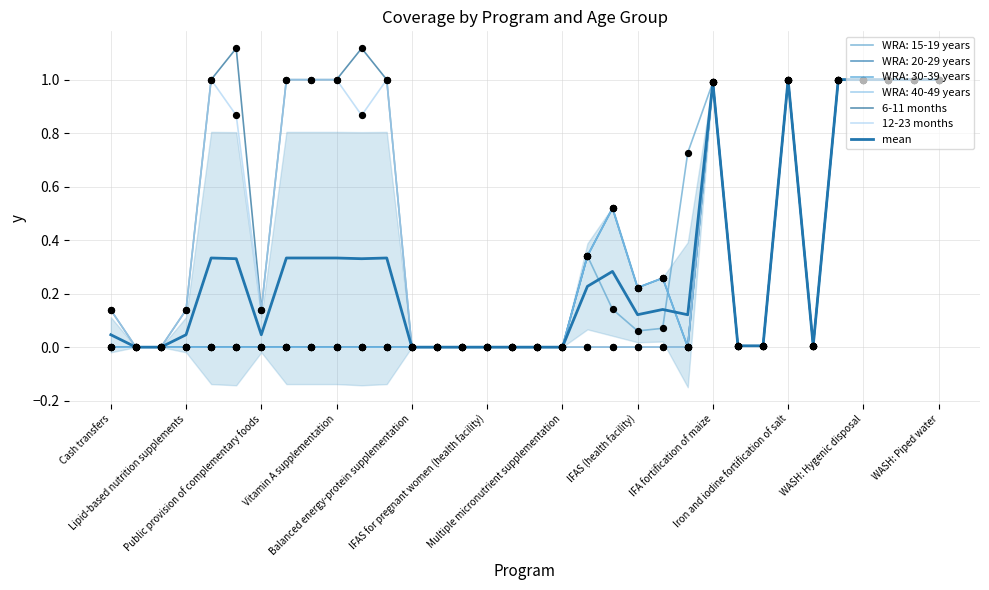

What is the total value across all series at IFA fortification of maize?

3.0